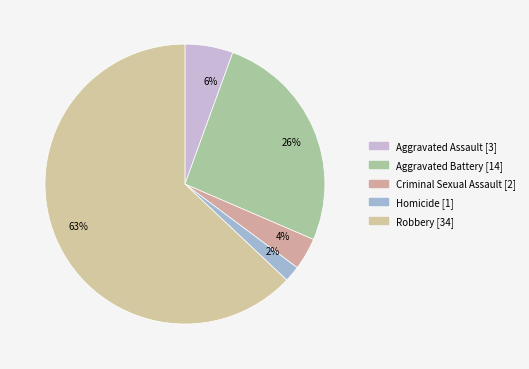

To the nearest percent, what is the average slice percentage?

20%